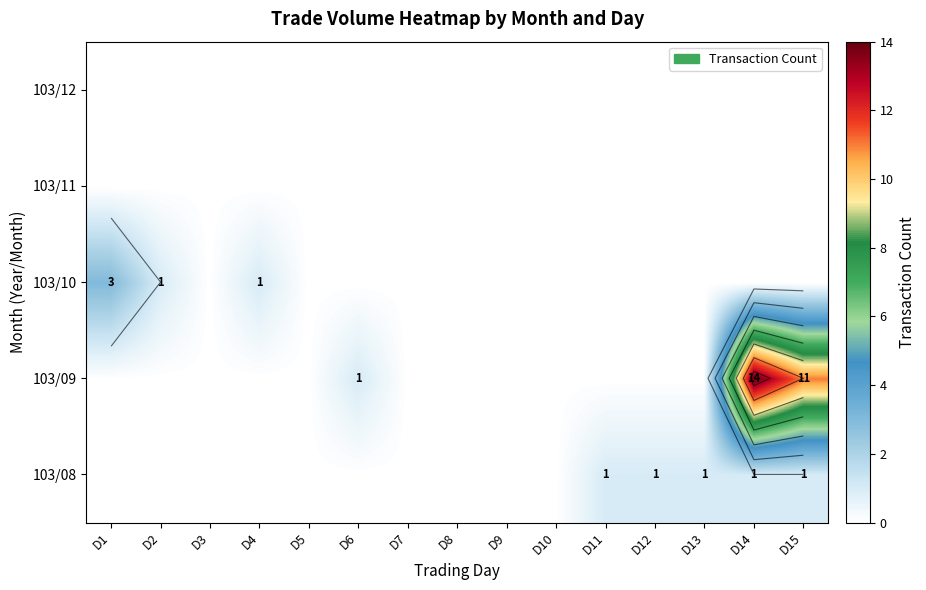

Is the value of 103/10 at D8 greater than the value of 103/08 at D2?

No